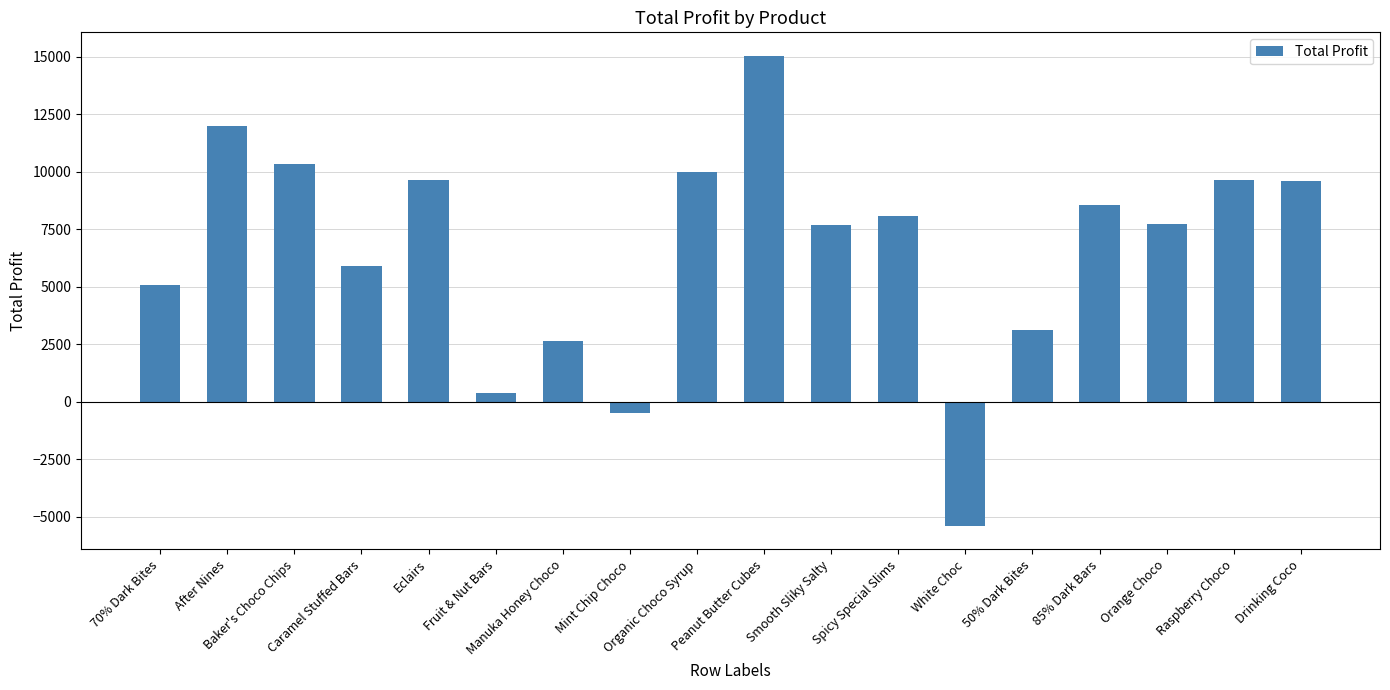

What is the value of the 3rd bar from the left?

10358.6